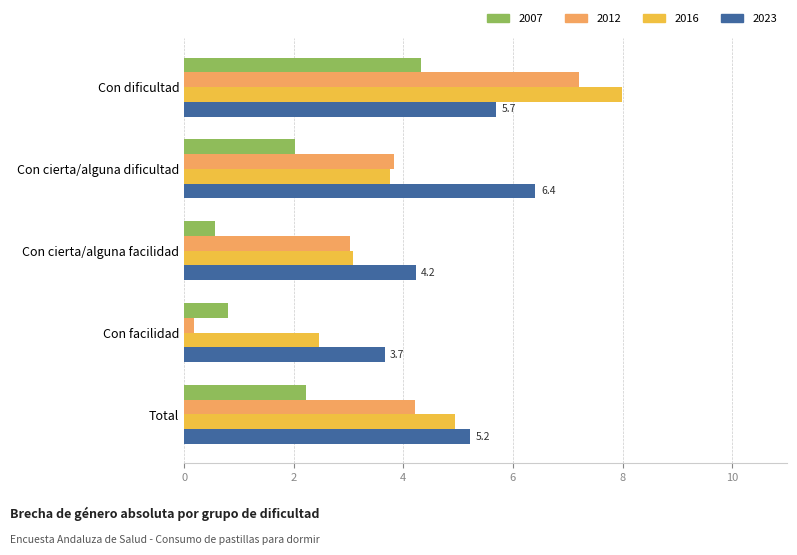

What is the difference between the highest and lowest values at Con cierta/alguna facilidad?

3.7